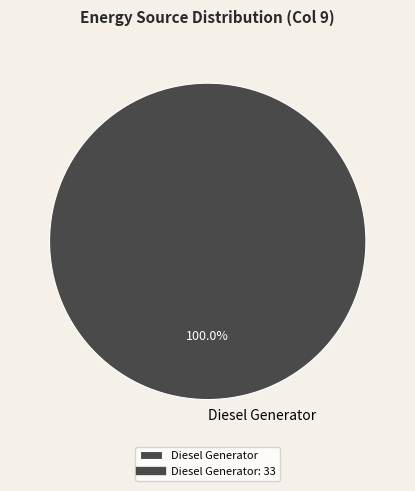

Does Diesel Generator represent more than half of the total?

Yes